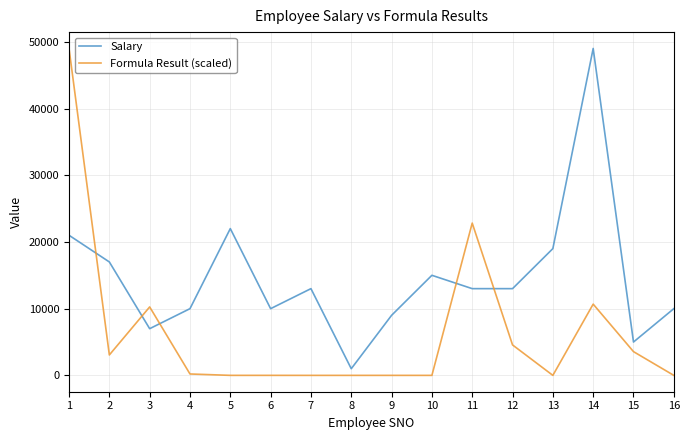

List the series in order of their overall mean, lowest first.

Formula Result (scaled), Salary